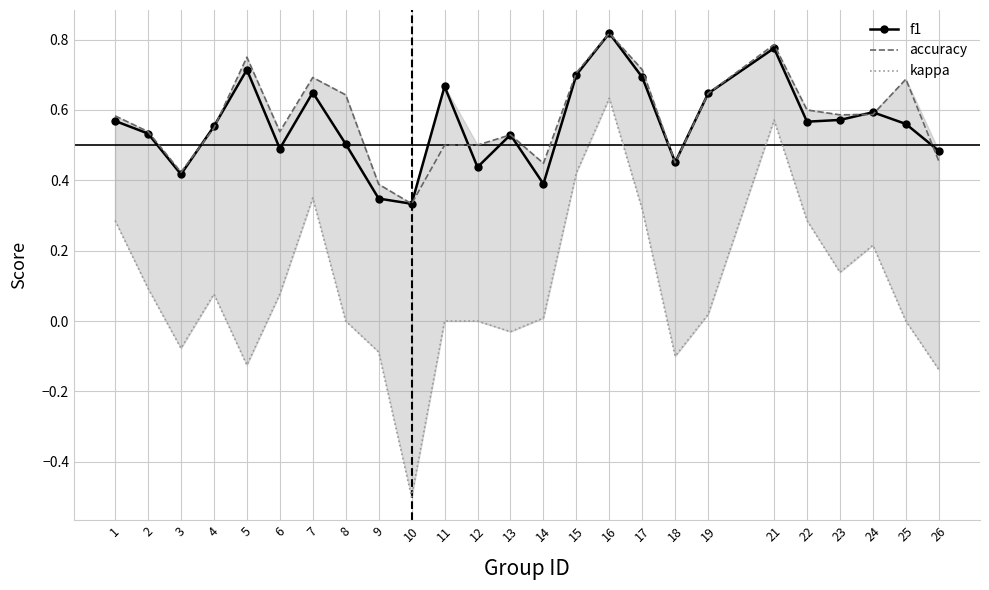

Where is kappa nearest to the value 0?

8